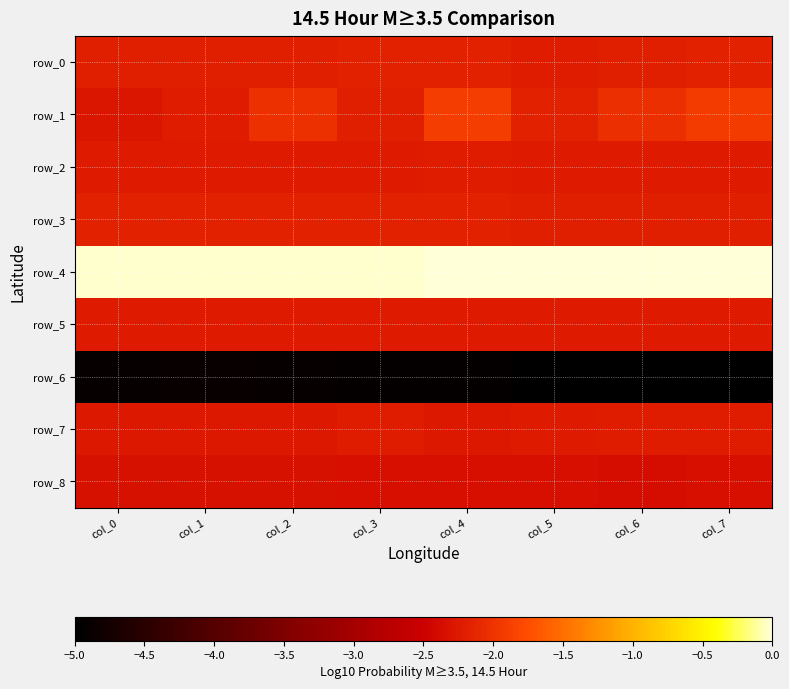

Which category has the lowest value across all series?

col_7